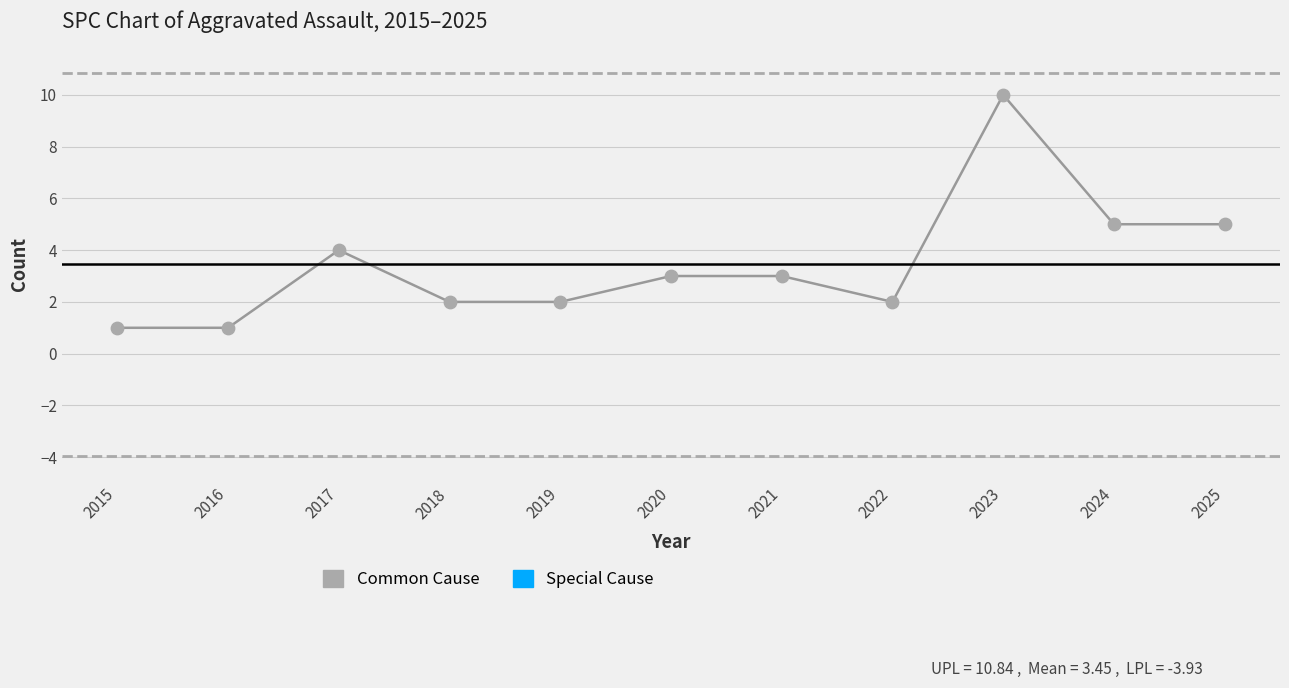

What is the range of Y values (max minus min)?

9